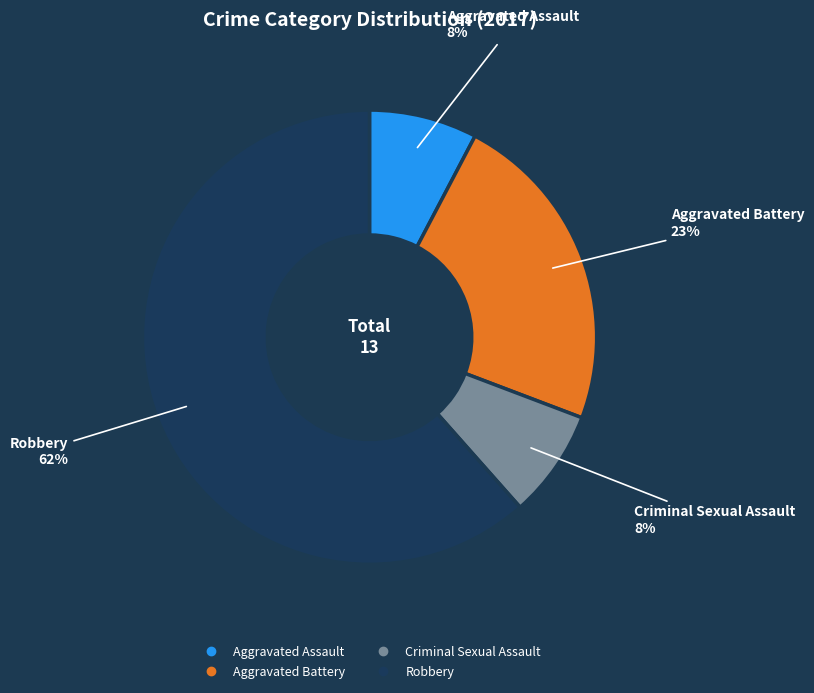

Which has a higher value, Aggravated Battery or Robbery?

Robbery